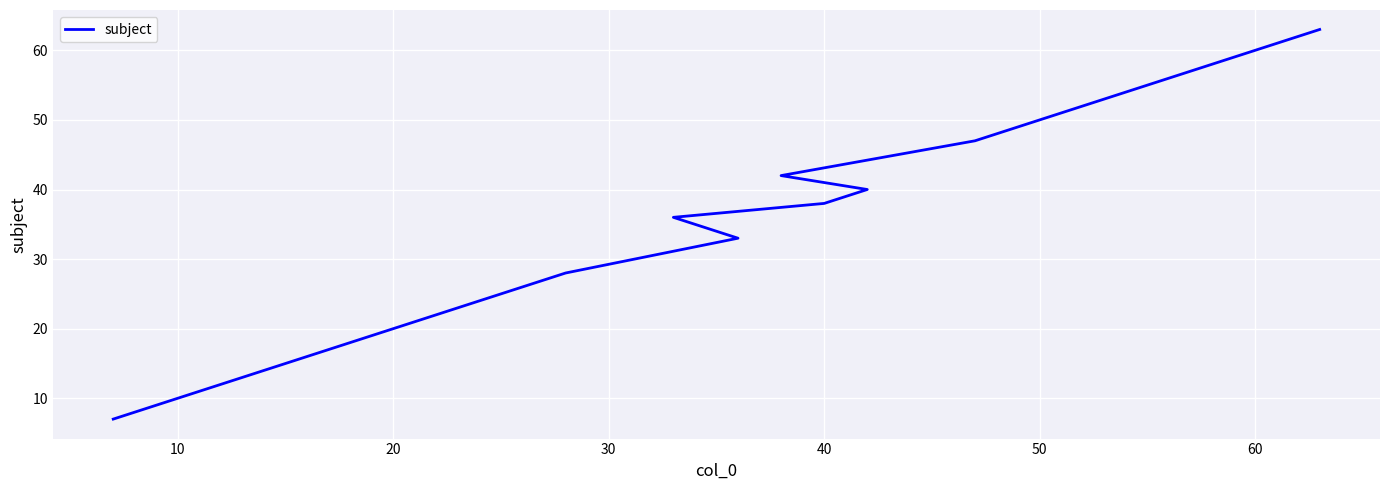

What is the value of the 18th point from the left?

61